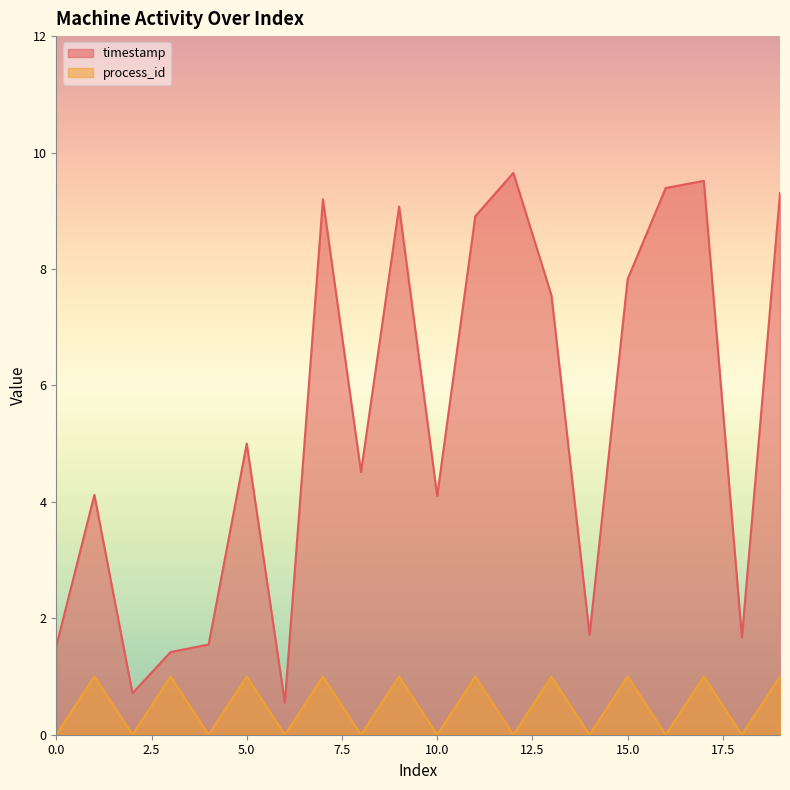

True or false: timestamp and process_id cross at least once.

False